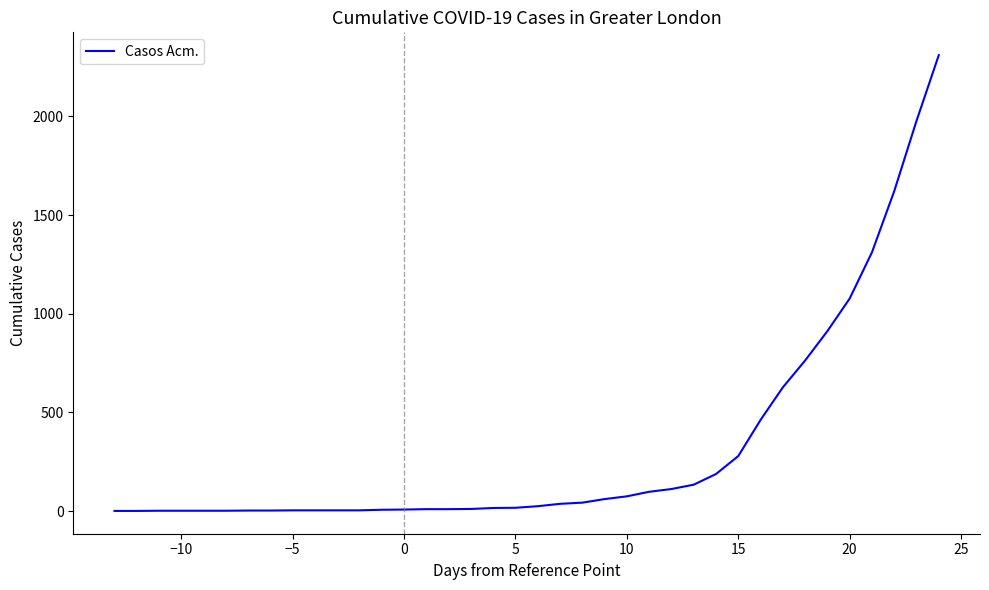

What is the maximum value shown in the chart?

2310